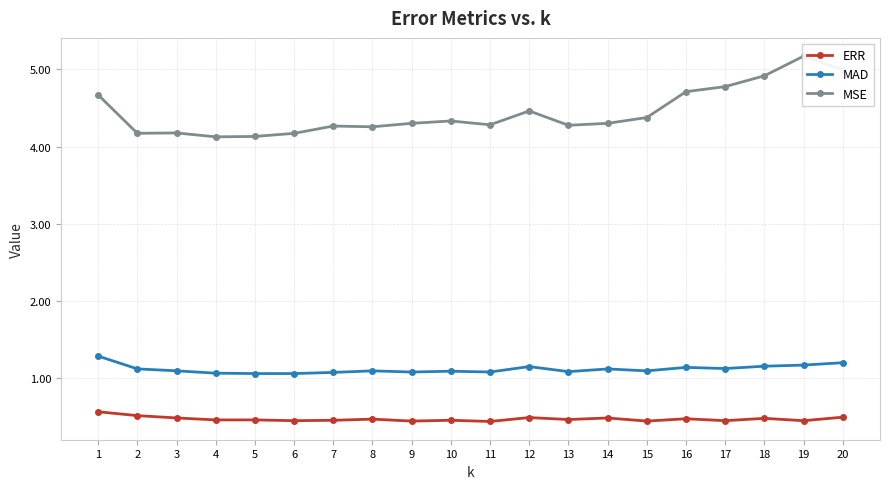

True or false: MAD and ERR intersect in this chart.

False